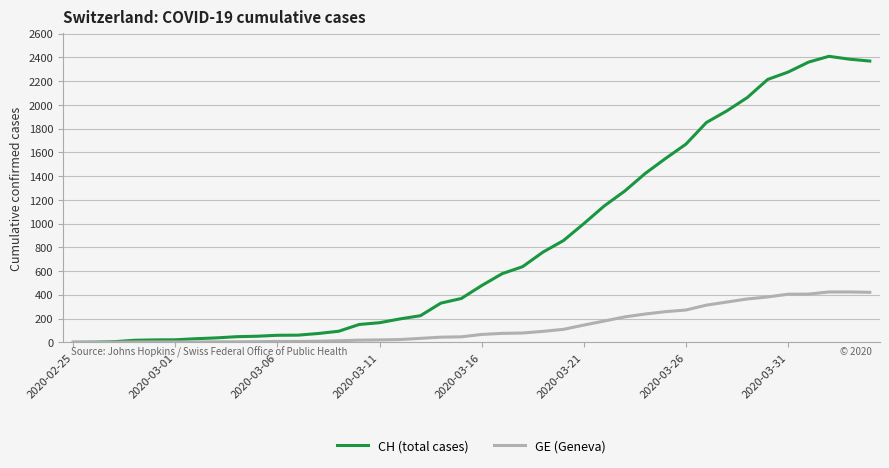

Which series has the largest range (max minus min)?

CH (total cases)